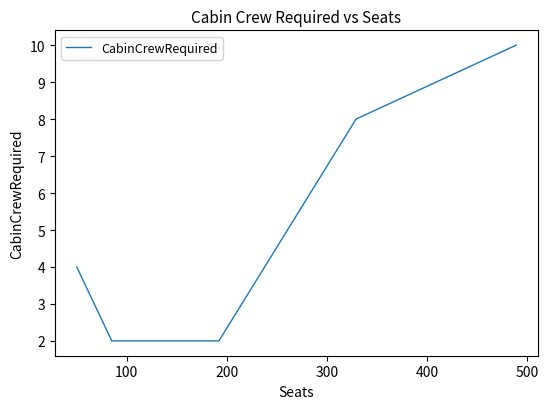

What is the greatest value displayed?

10